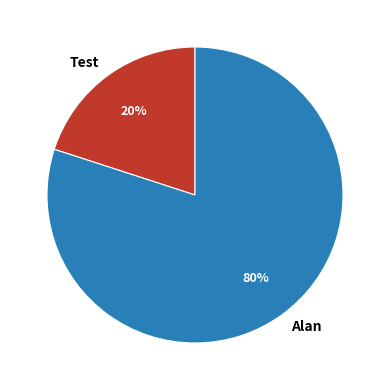

How many slices are in this pie chart?

2